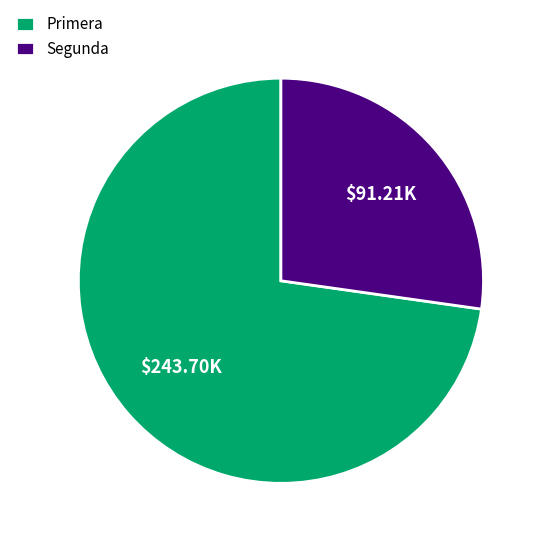

What is the majority slice?

Primera